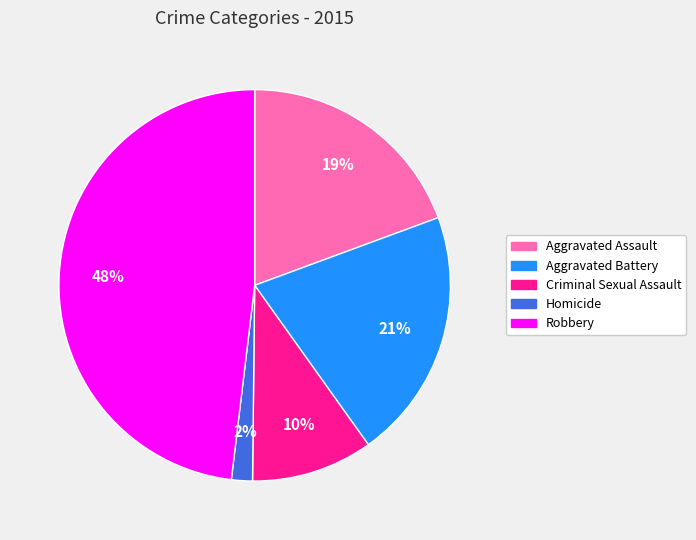

Which category has the biggest portion of the pie?

Robbery